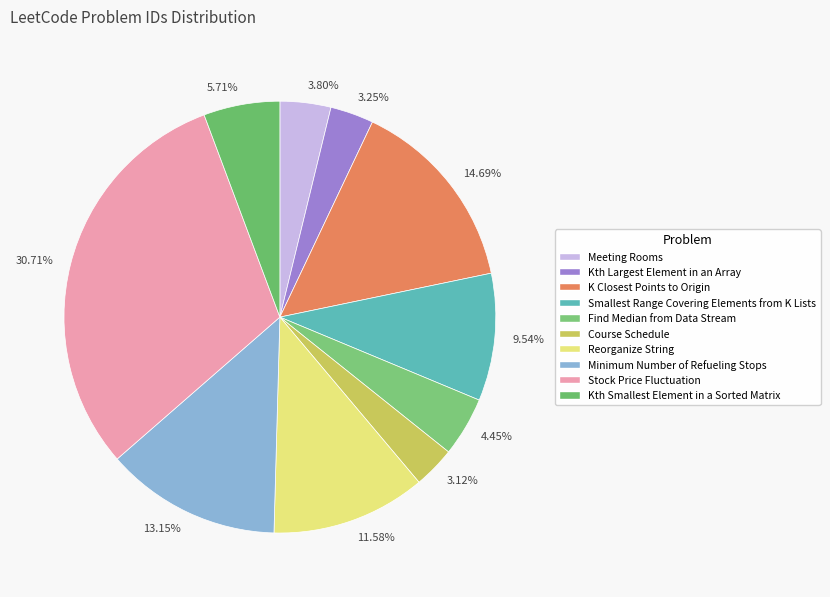

Rank the categories by value from lowest to highest.

Course Schedule, Kth Largest Element in an Array, Meeting Rooms, Find Median from Data Stream, Kth Smallest Element in a Sorted Matrix, Smallest Range Covering Elements from K Lists, Reorganize String, Minimum Number of Refueling Stops, K Closest Points to Origin, Stock Price Fluctuation